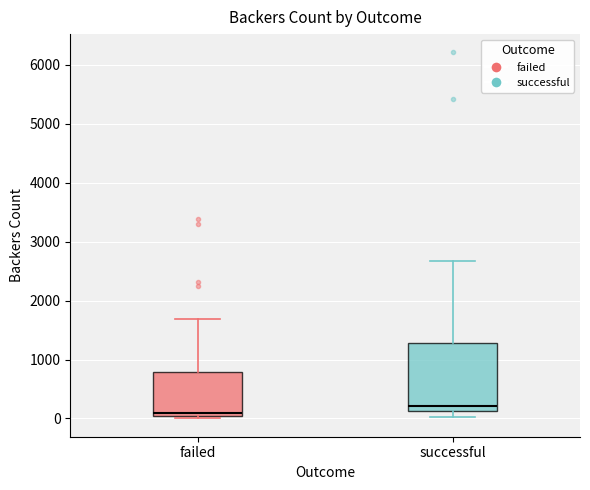

Which box is the tallest, from its lower edge to its upper edge?

successful